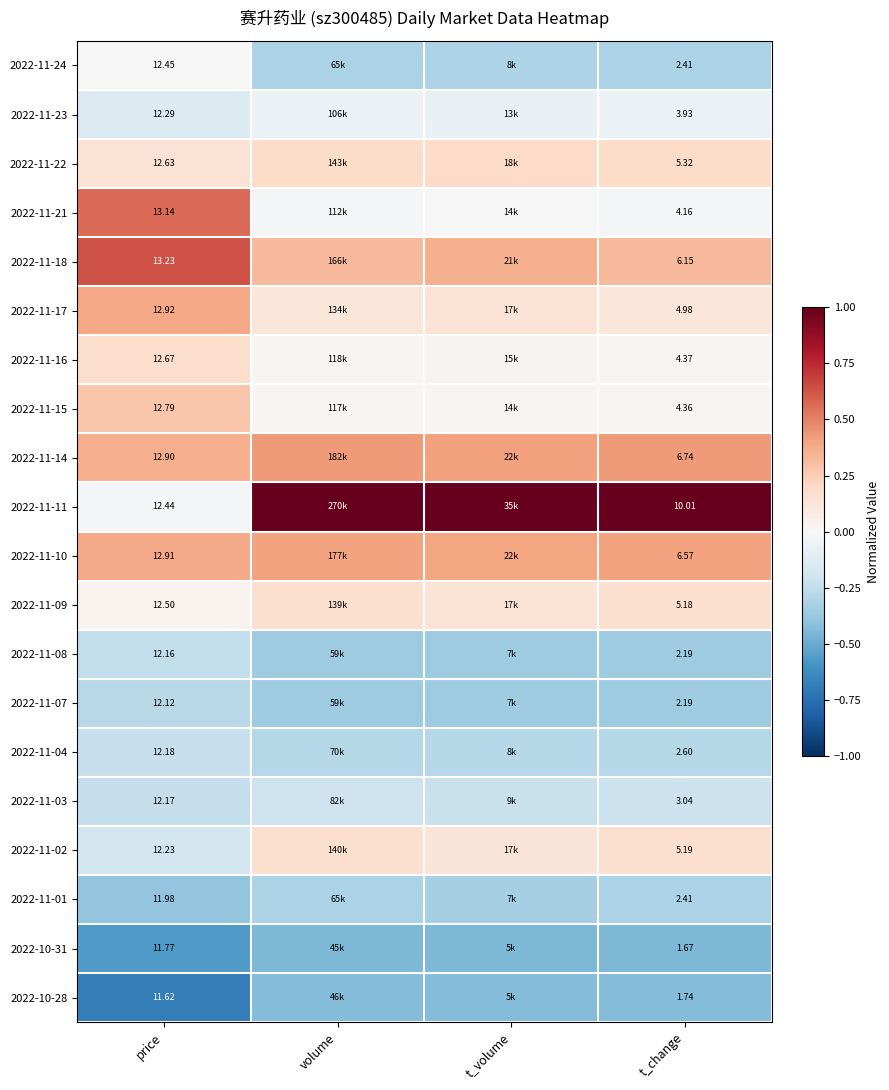

Is the value of 2022-11-02 at t_change greater than the value of 2022-11-24 at t_change?

Yes